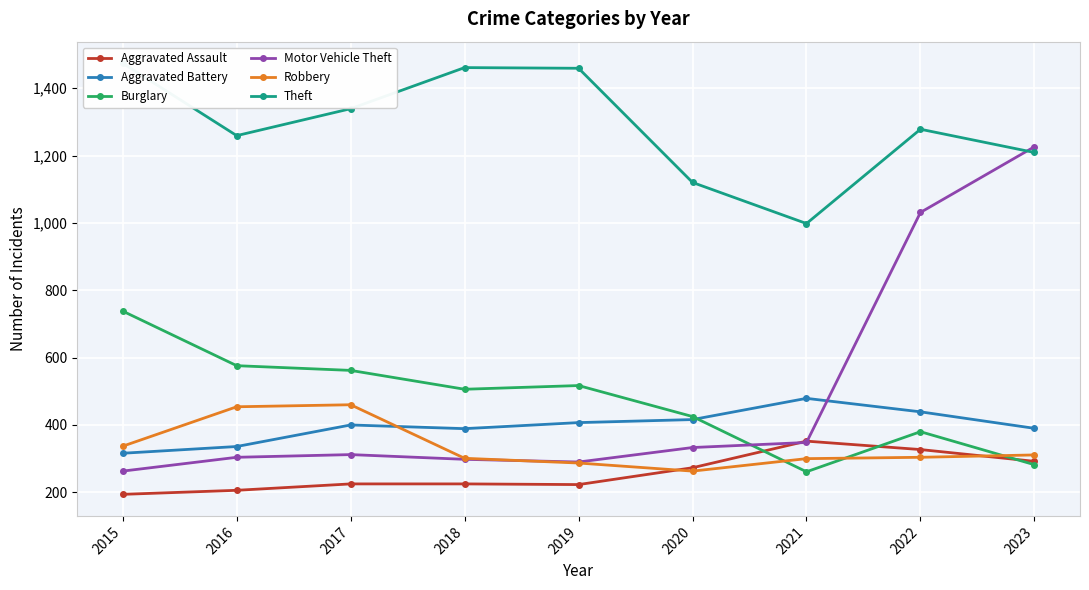

At which label does Aggravated Assault first exceed 225?

2020